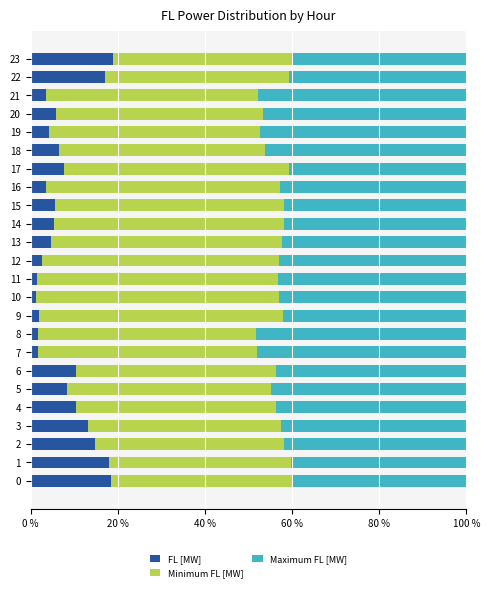

Read the FL [MW] value at 19.

4.1